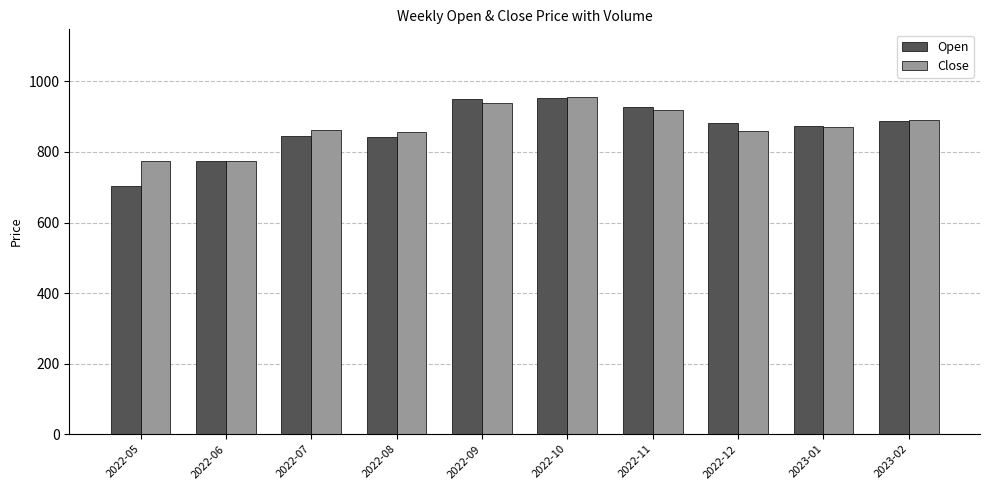

True or false: Close has a value of 956.5 at 2022-10.

True